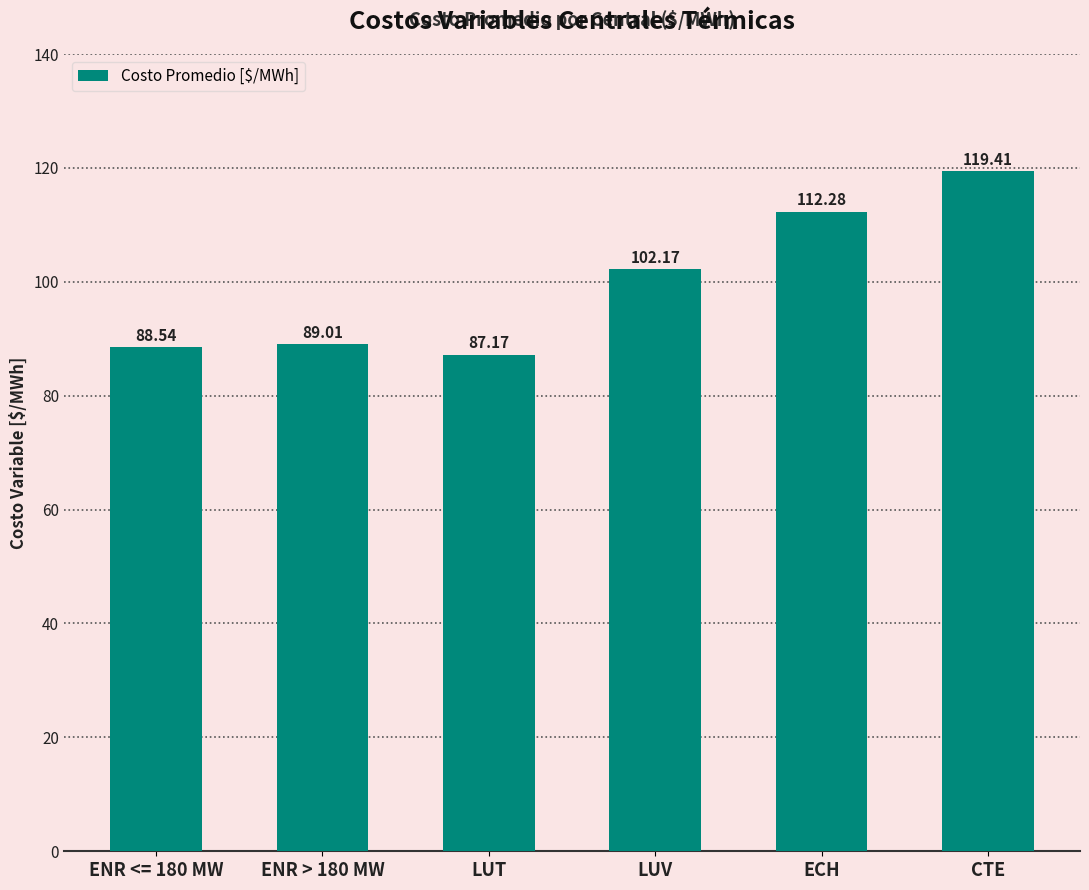

Is it true that the value at ENR <= 180 MW is 120.3?

False